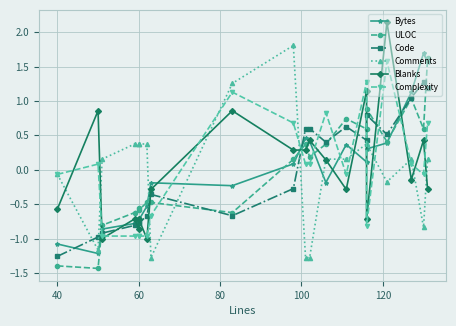

How many lines are shown in the chart?

6